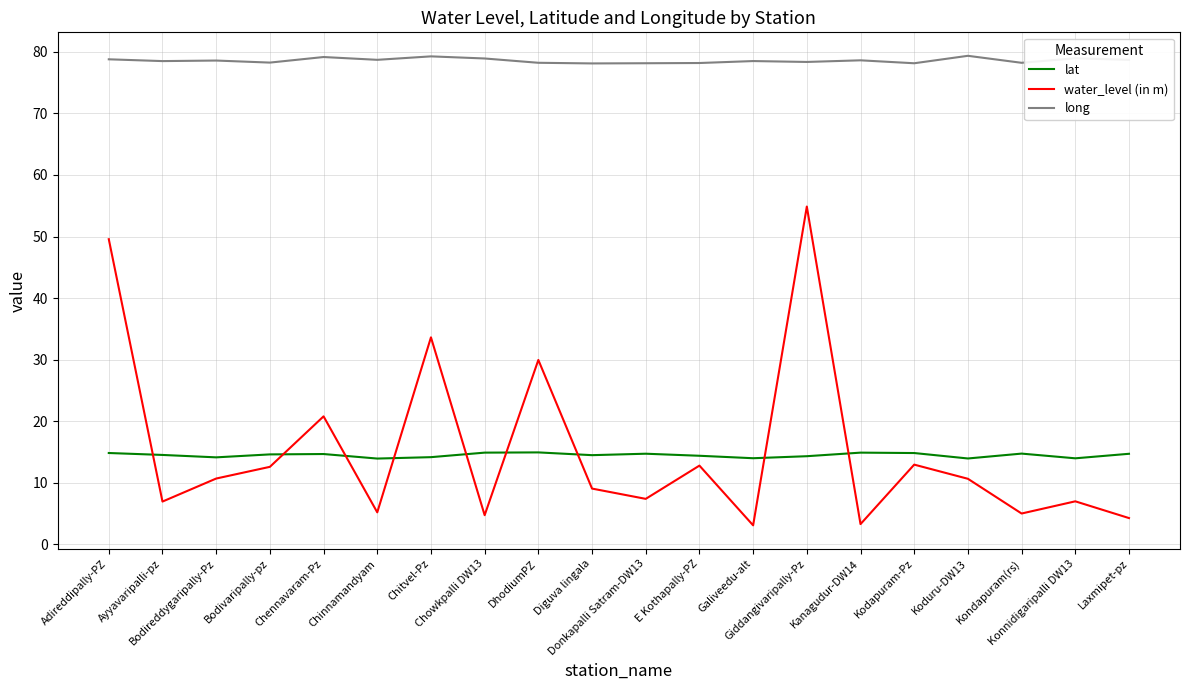

List the series in order of their peak value, highest first.

long, water_level (in m), lat